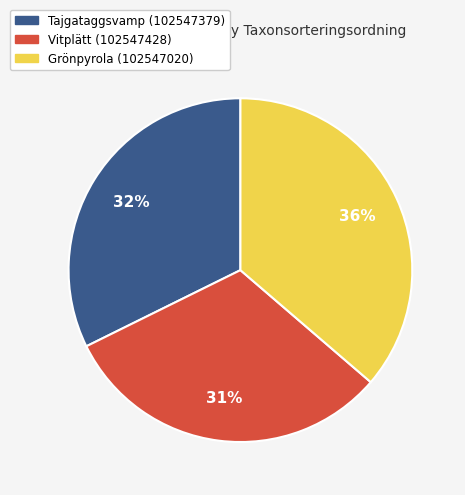

To the nearest percent, what portion does Grönpyrola (102547020) represent?

36%